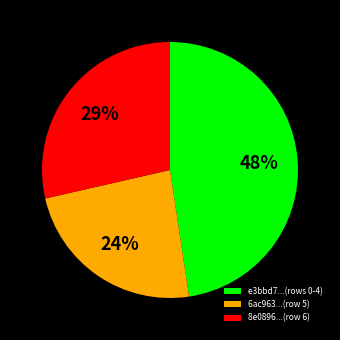

Which slice is the largest?

e3bbd7...(rows 0-4)